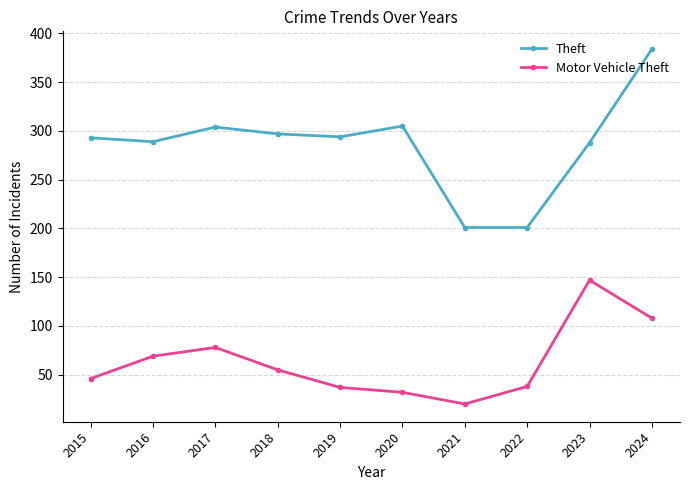

How many data points does each series have?

10